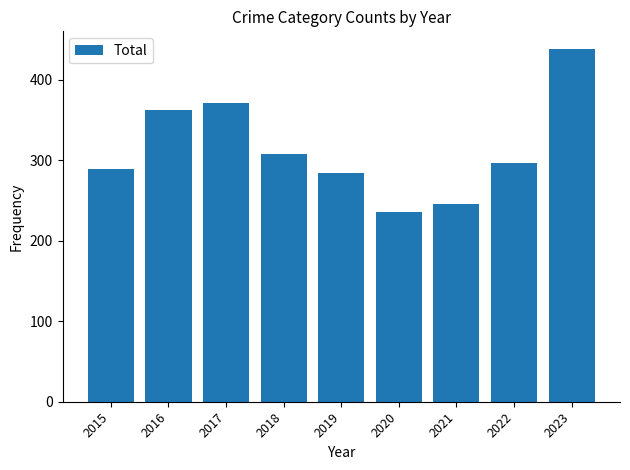

At which label is the value closest to 337?

2016